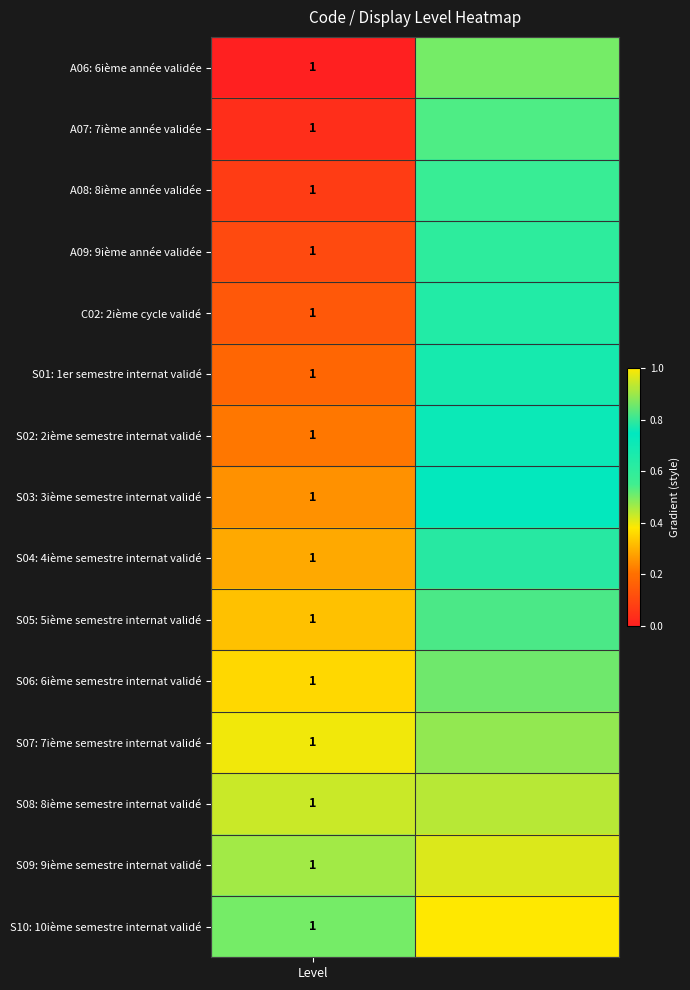

Which category has the highest value across all series?

1